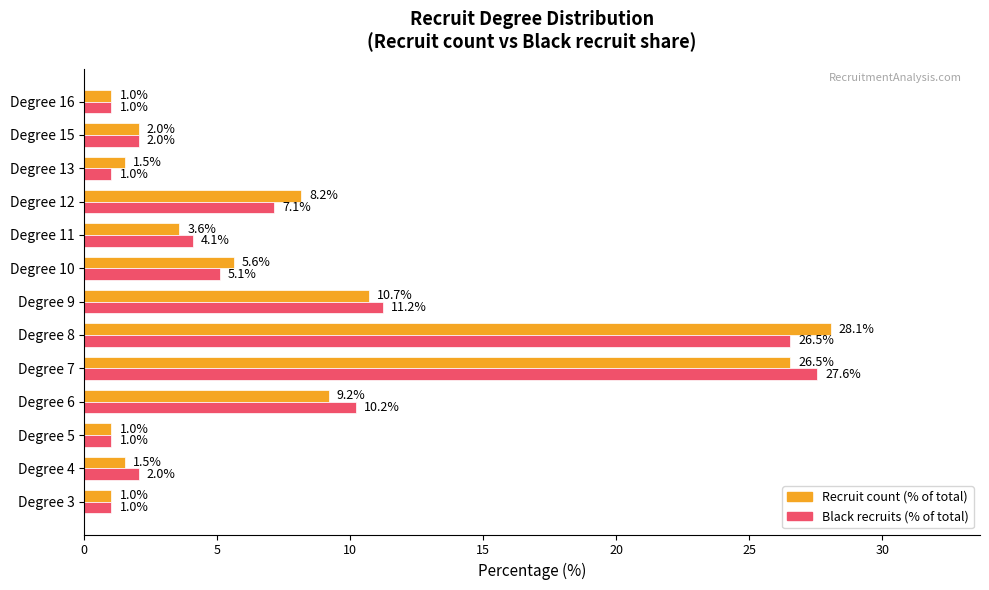

Is the value of Black recruits (% of total) at Degree 8 greater than the value of Recruit count (% of total) at Degree 4?

Yes